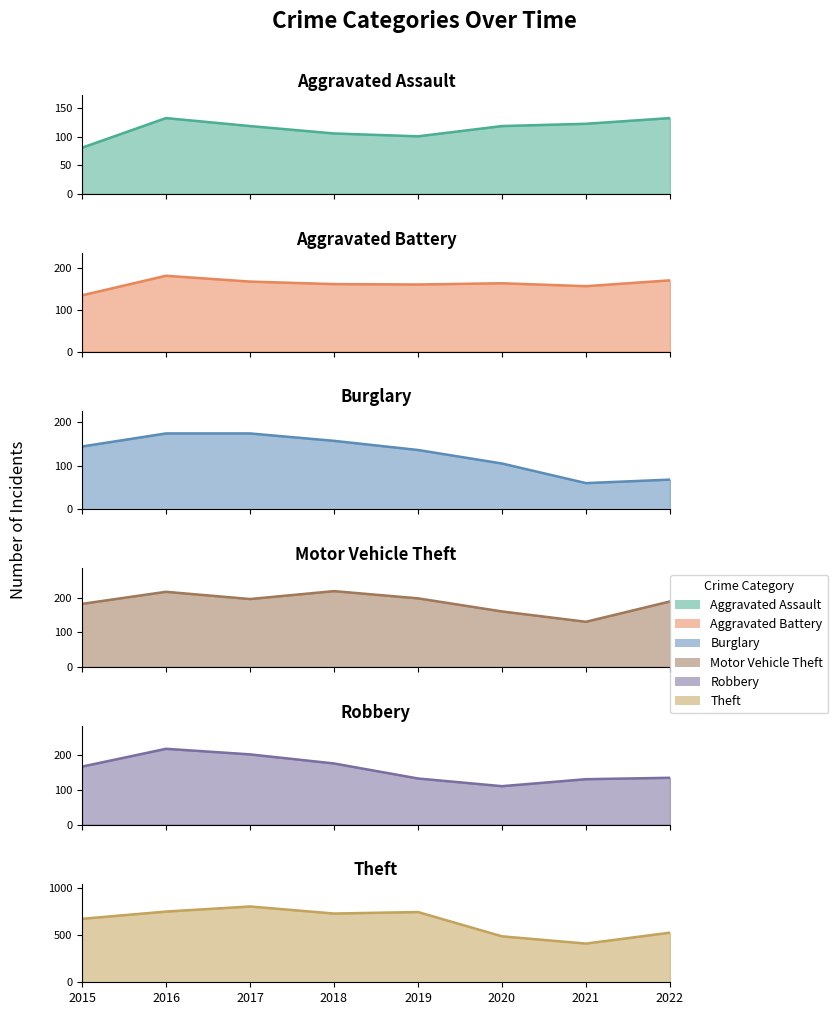

At which category does Burglary reach its first local valley?

2021